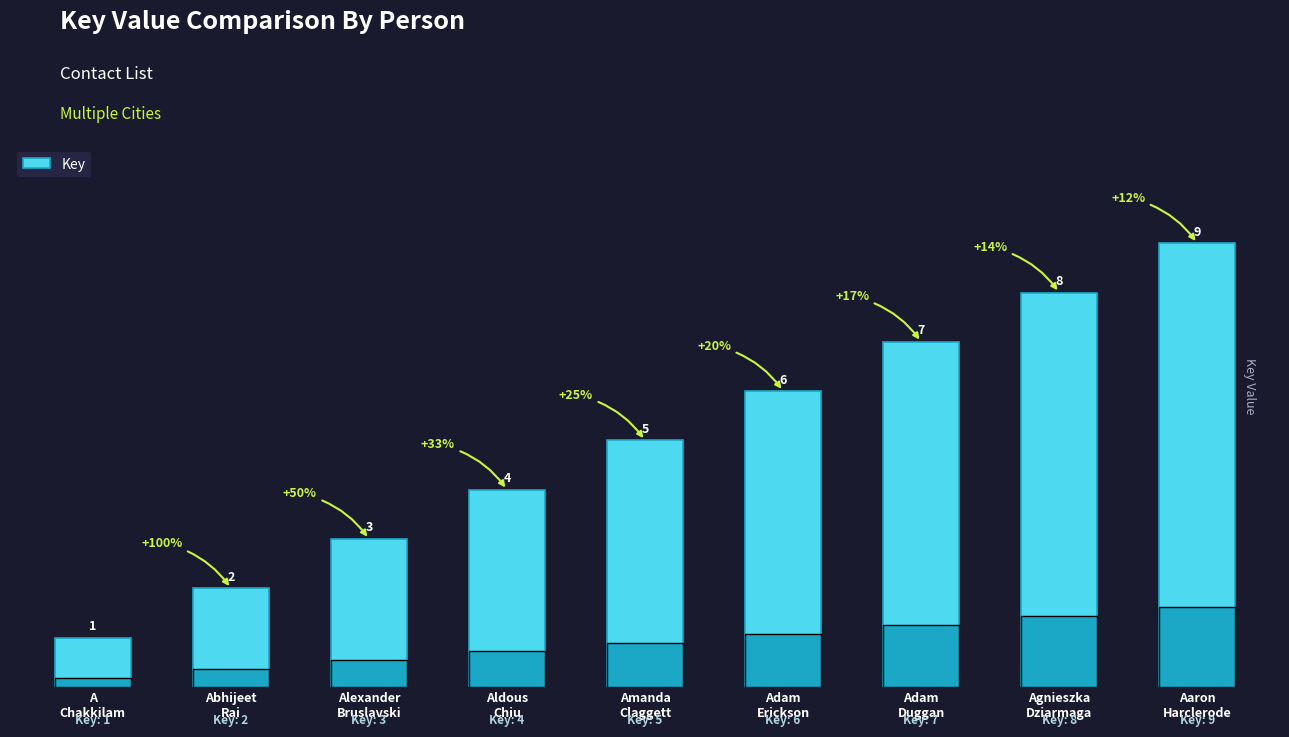

What is the sum of all values?

45